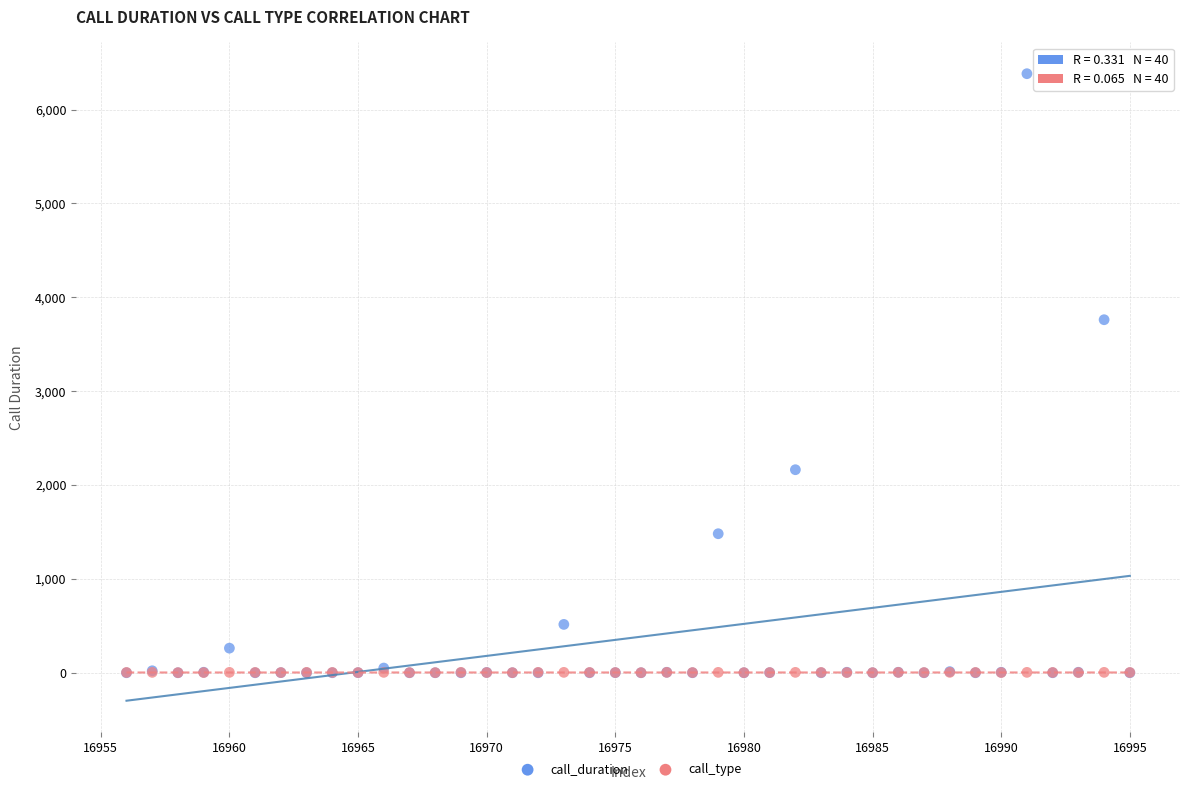

What are all the series names shown in the legend?

call_duration, call_type